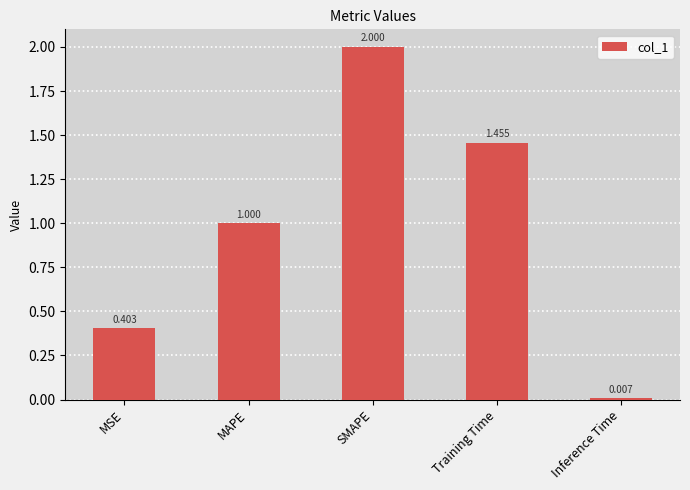

What is the change in value from MSE to Training Time?

+1.1